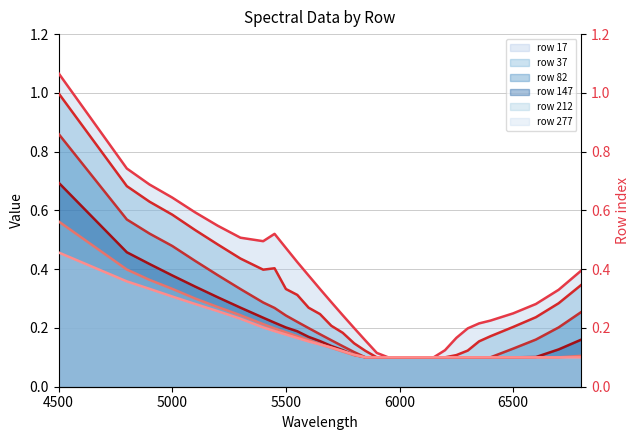

At which label does row 17 reach its peak?

4500